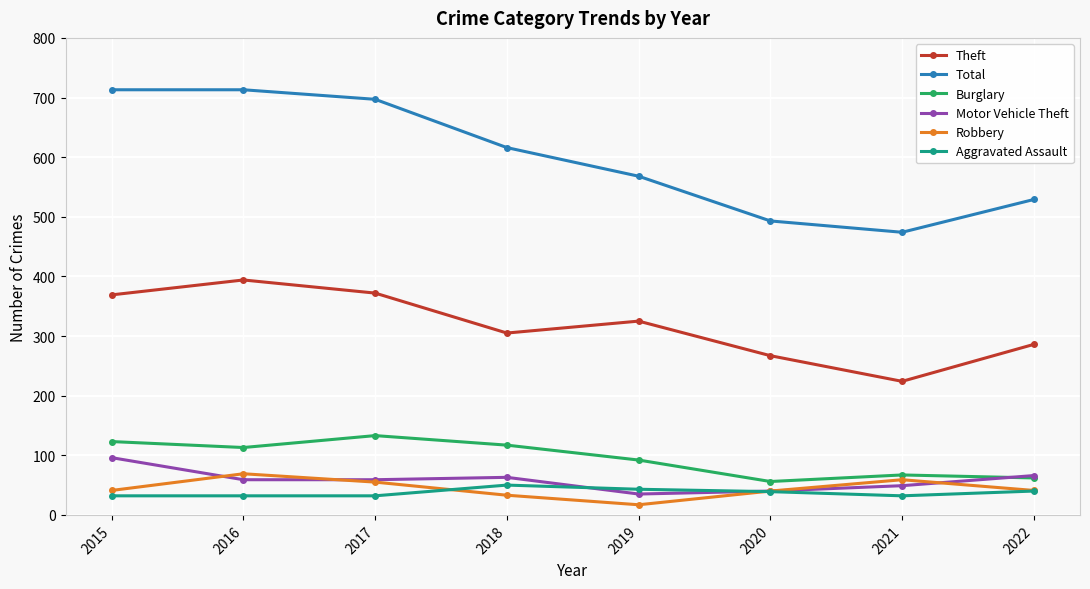

How many values in the Robbery series are below 41?

3